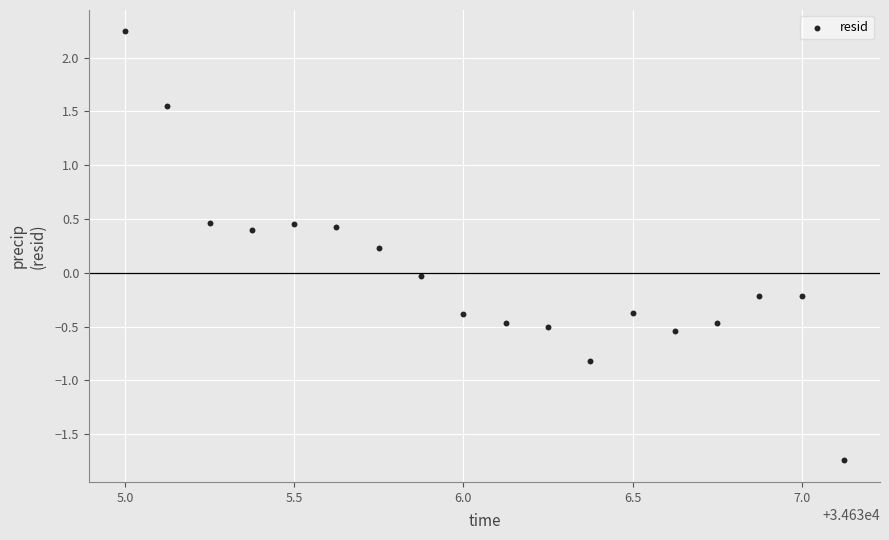

What is the range of Y values (max minus min)?

4.0